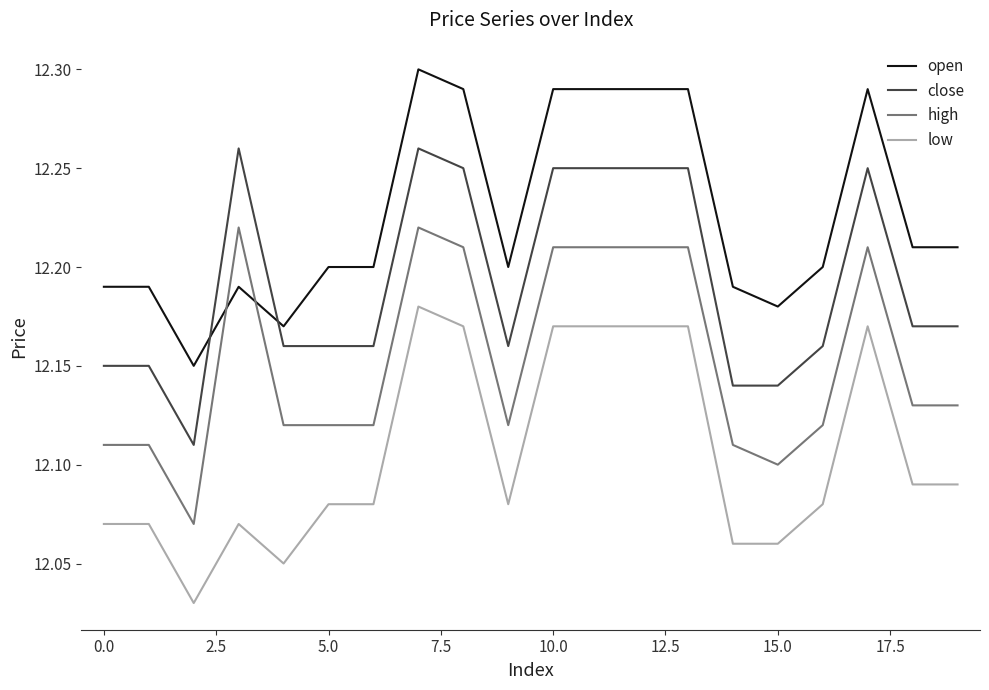

Rank the series by their average value, from highest to lowest.

open, close, high, low